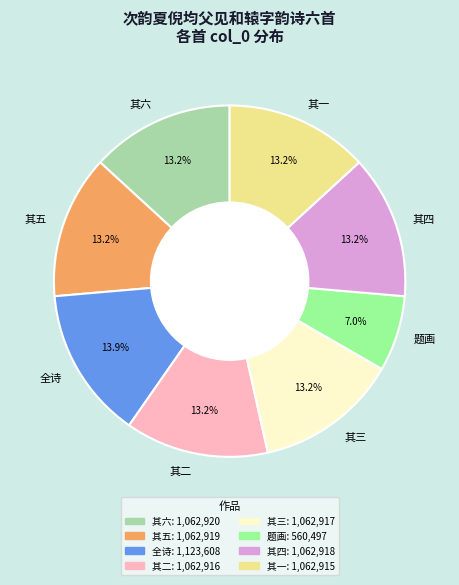

Is there any slice that represents more than half of the pie?

No